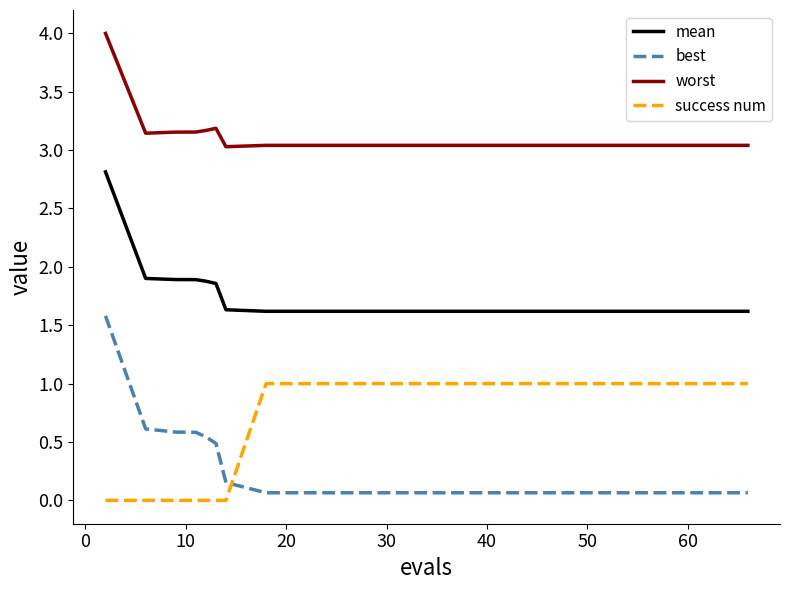

True or false: worst has more than 0 interior local peaks.

True